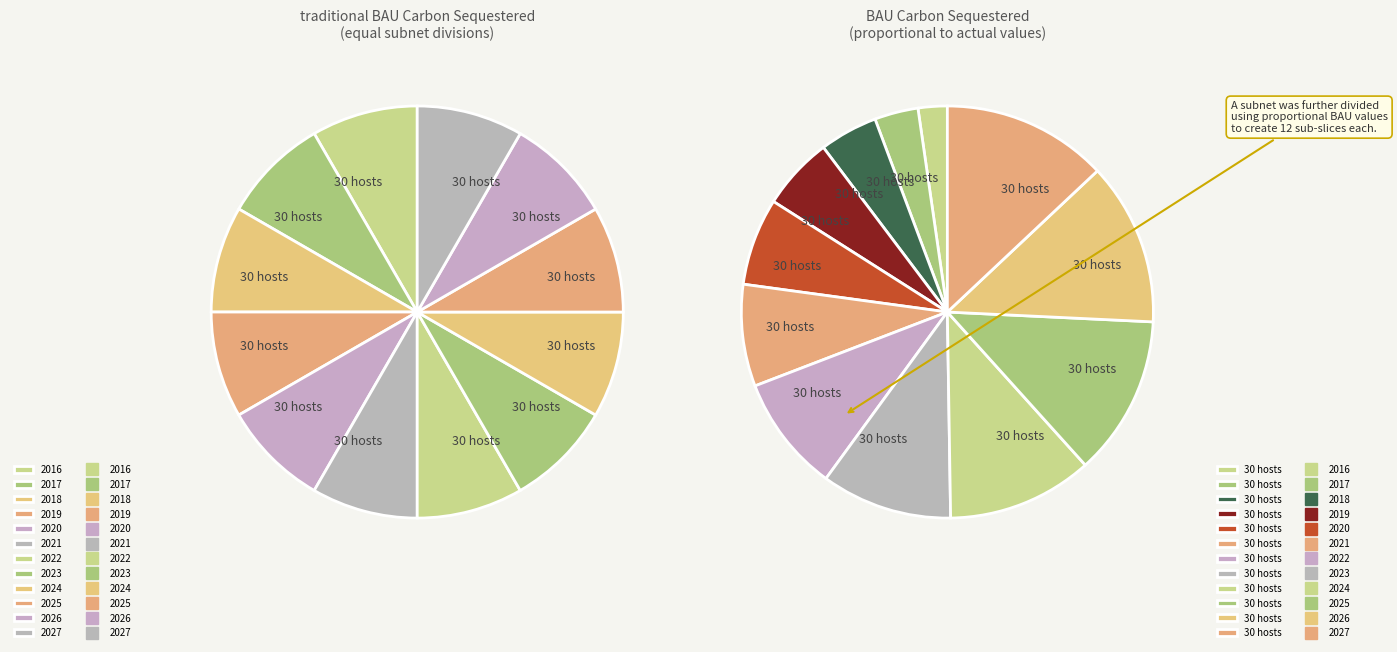

To the nearest percent, what percentage of the pie is 2020?

7%